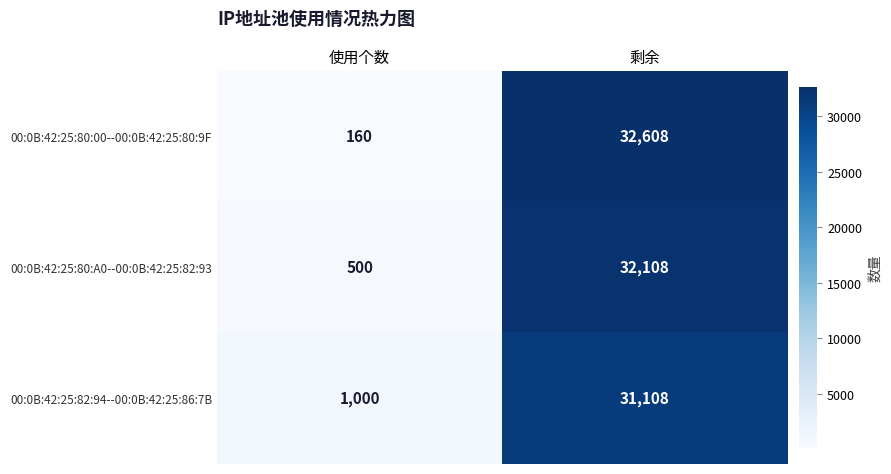

How many categories are shown in the chart?

2